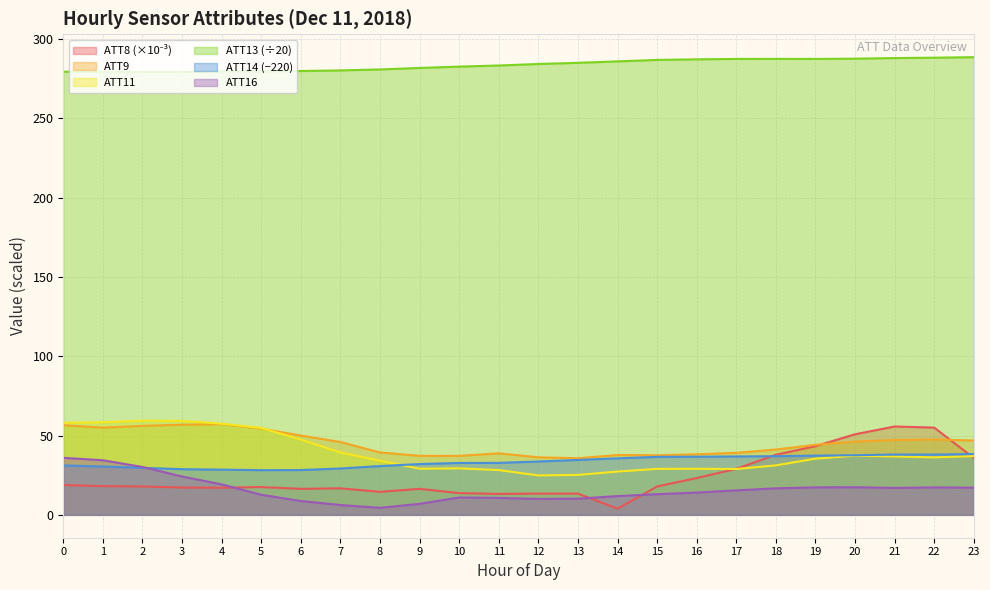

At how many categories does at least one series exceed 168?

24